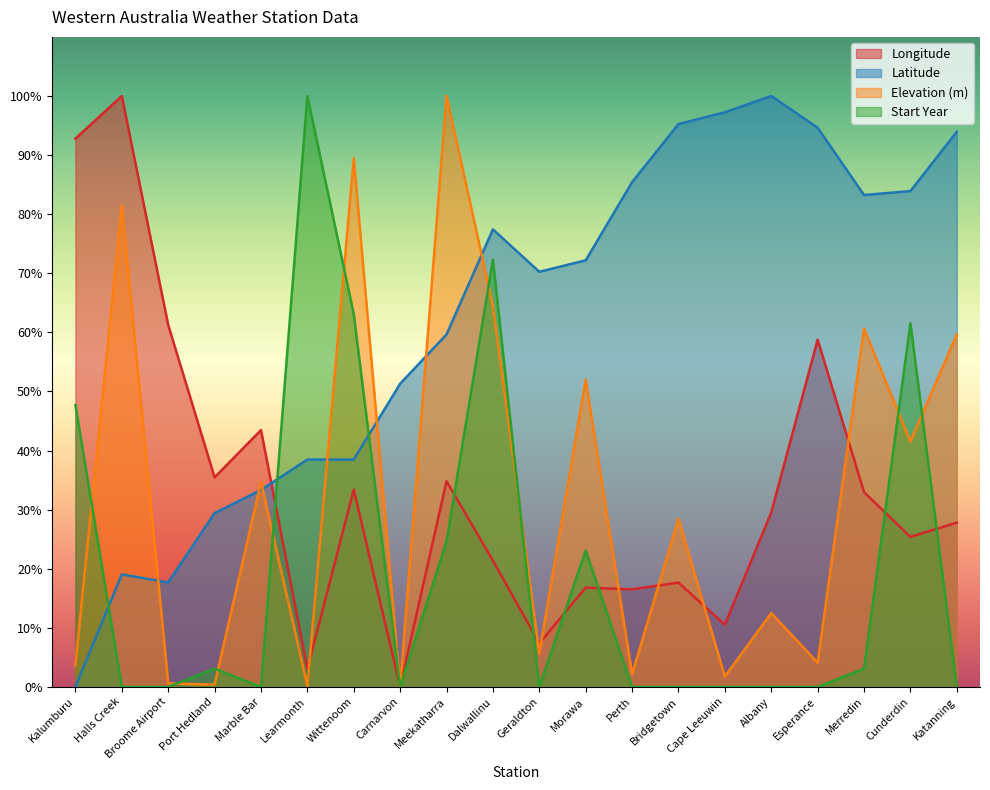

Which category has the highest value in the Start Year series?

Learmonth